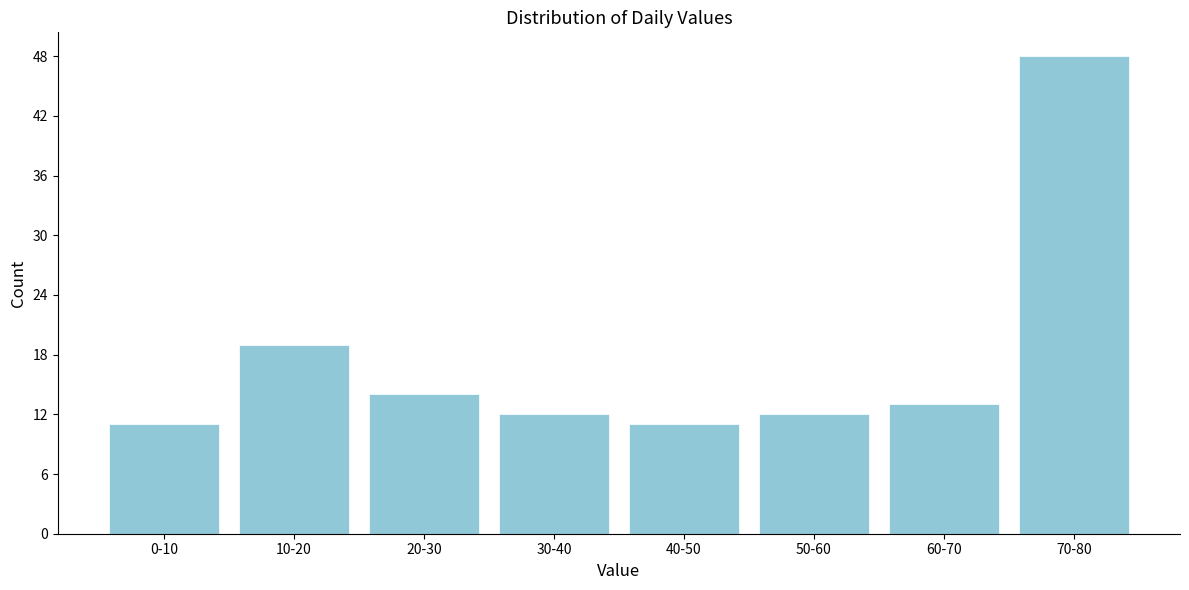

Reading left to right, extract all data points from this chart.

0-10=11	10-20=19	20-30=14	30-40=12	40-50=11	50-60=12	60-70=13	70-80=48